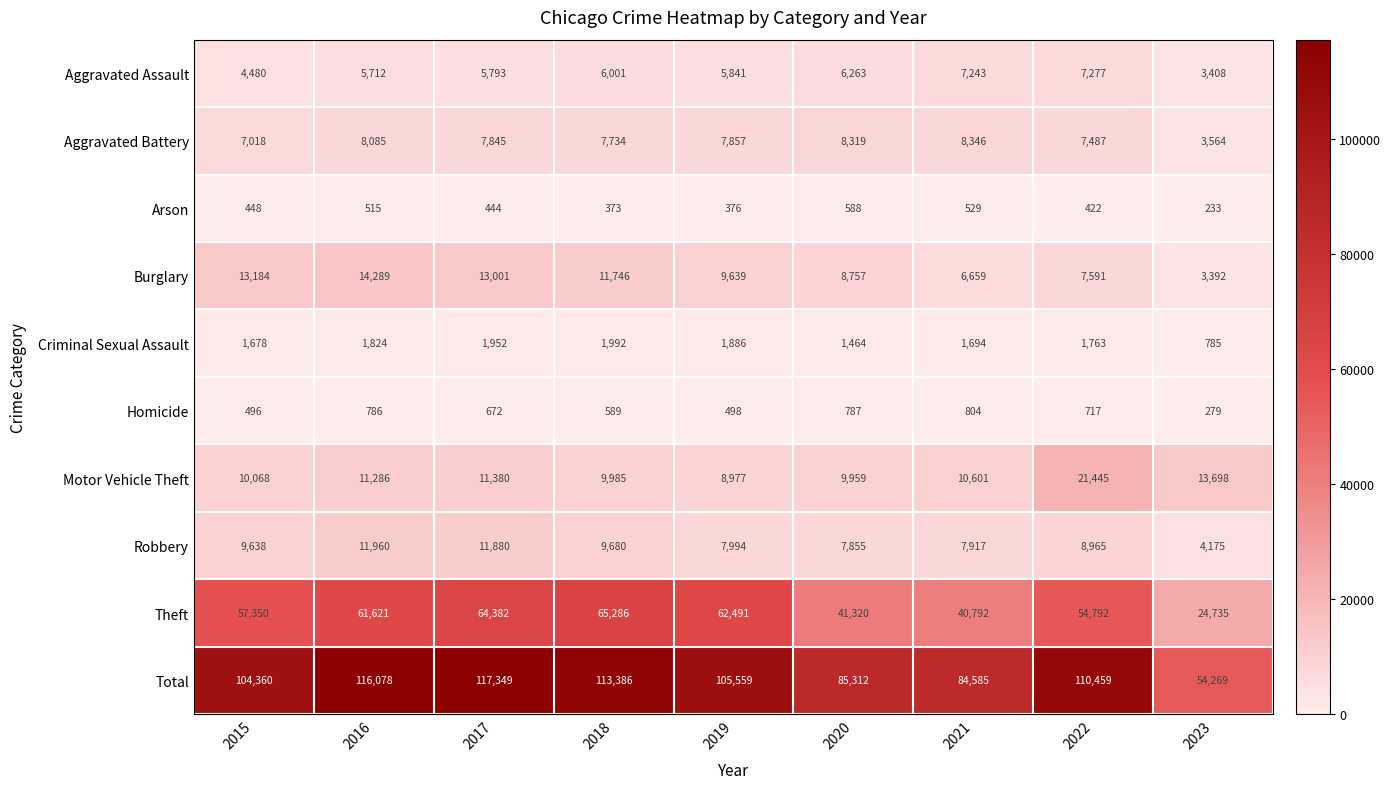

List the series in order of their peak value, highest first.

Total, Theft, Motor Vehicle Theft, Burglary, Robbery, Aggravated Battery, Aggravated Assault, Criminal Sexual Assault, Homicide, Arson